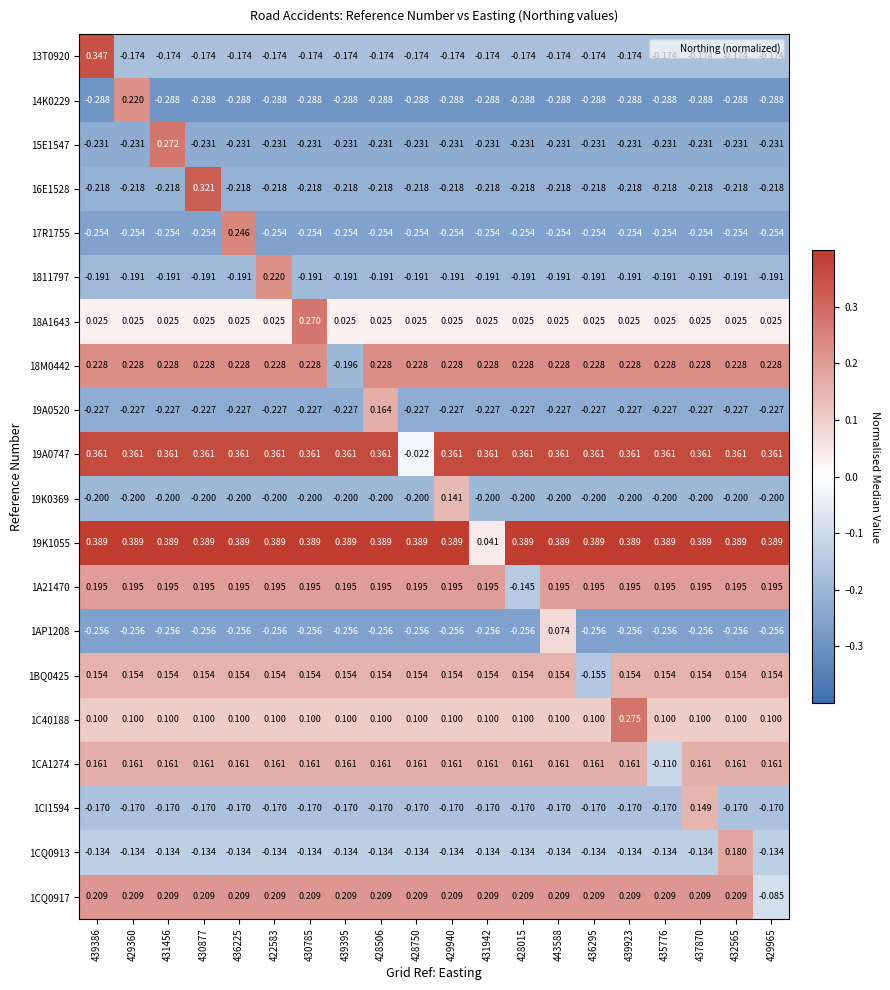

At 437870, list the series in order from smallest to largest.

14K0229, 1AP1208, 17R1755, 15E1547, 19A0520, 16E1528, 19K0369, 1811797, 13T0920, 1CQ0913, 18A1643, 1C40188, 1CI1594, 1BQ0425, 1CA1274, 1A21470, 1CQ0917, 18M0442, 19A0747, 19K1055